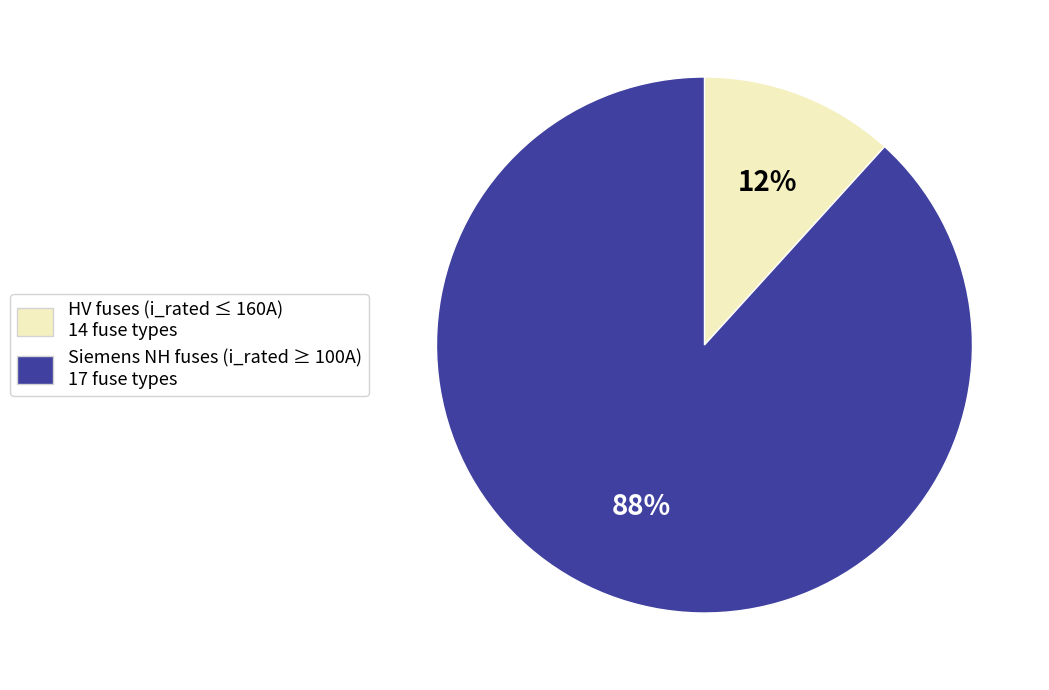

Does any single category account for the majority?

Yes